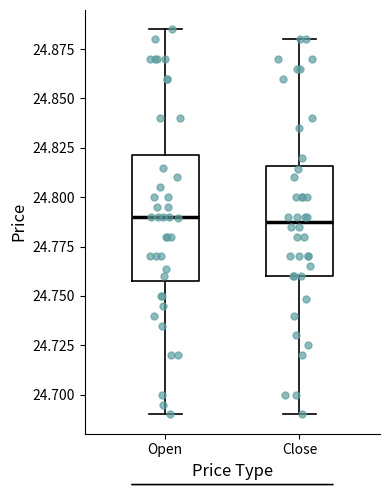

Comparing the boxes themselves (not the whiskers), which one is the tallest?

Open